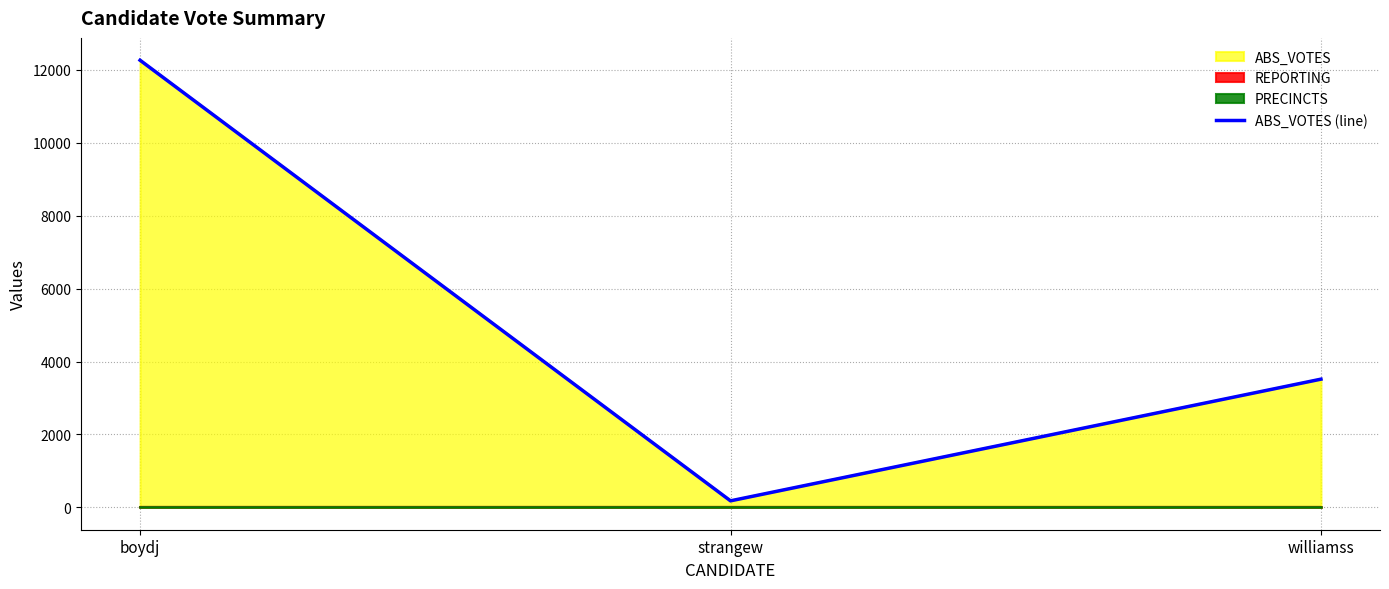

What is the sum of the values at williamss and strangew?

3695